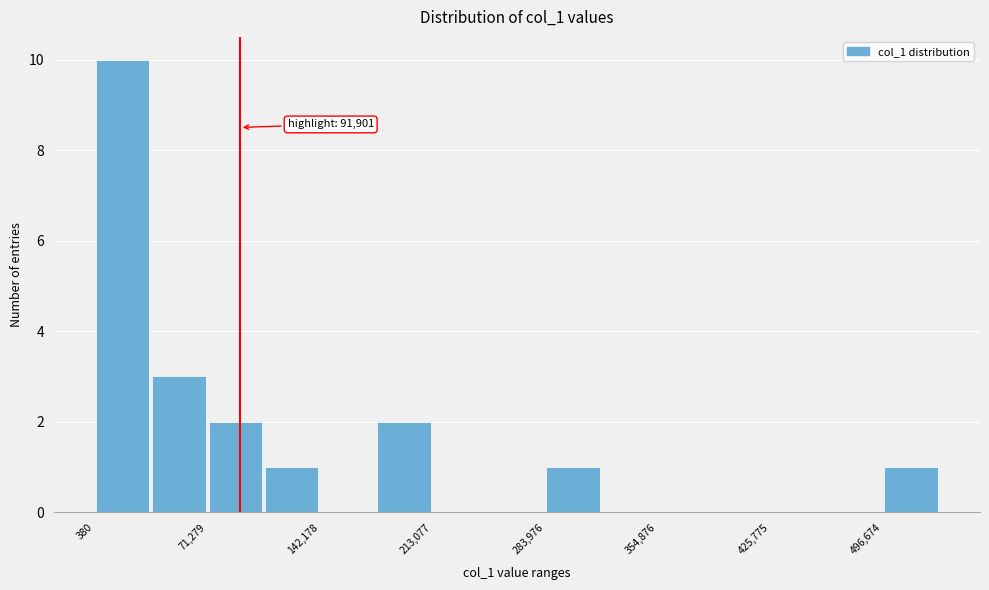

Around what value on the x-axis is the tallest bar? Give the approximate position of its centre, as read against the axis.

20000